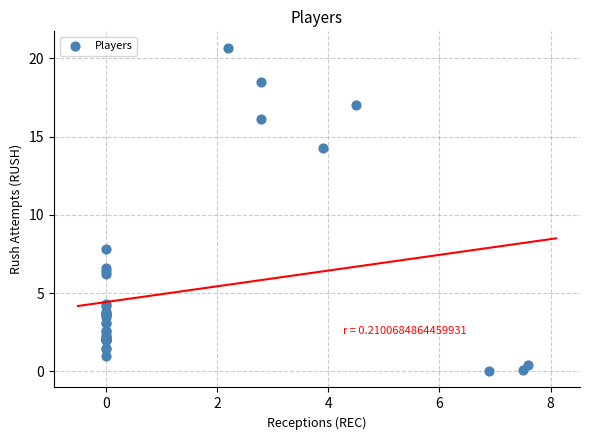

What Y value in the scatter plot is closest to 10?

7.8